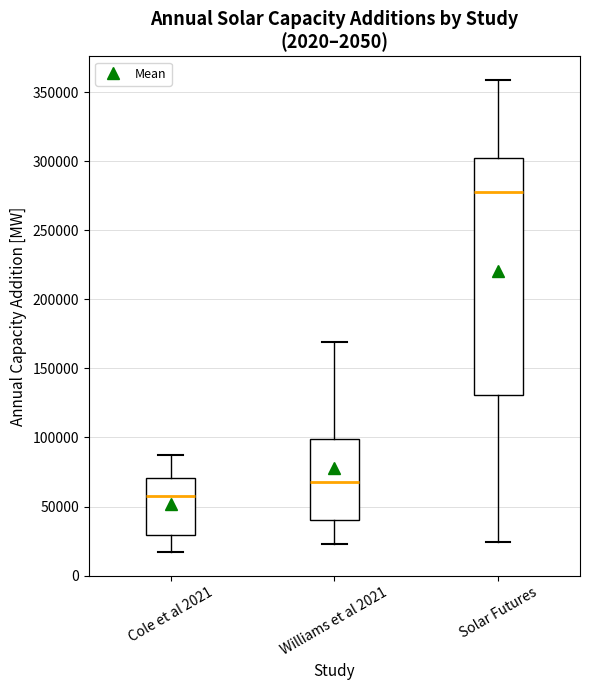

Where does the lower whisker of the box for Cole et al 2021 end on the y-axis? The values are not printed on the chart, so give them approximately, as read against the axis.

15000